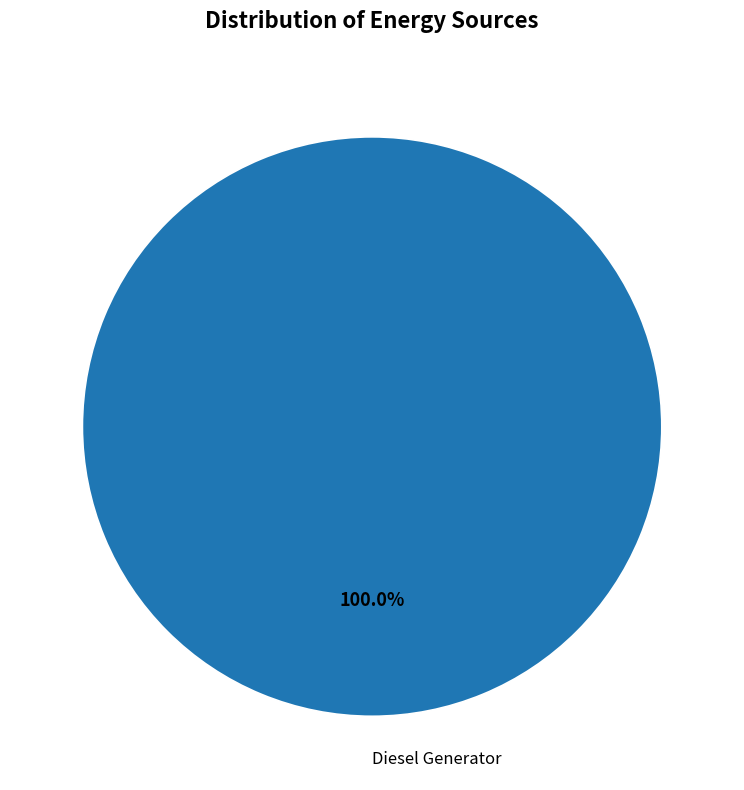

Is Diesel Generator the majority of the pie?

Yes